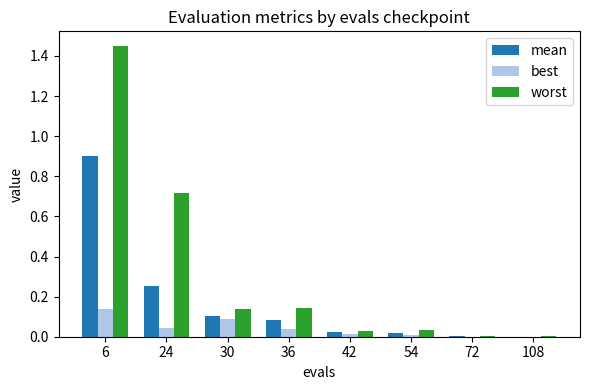

Which category has the highest value in the mean series?

6